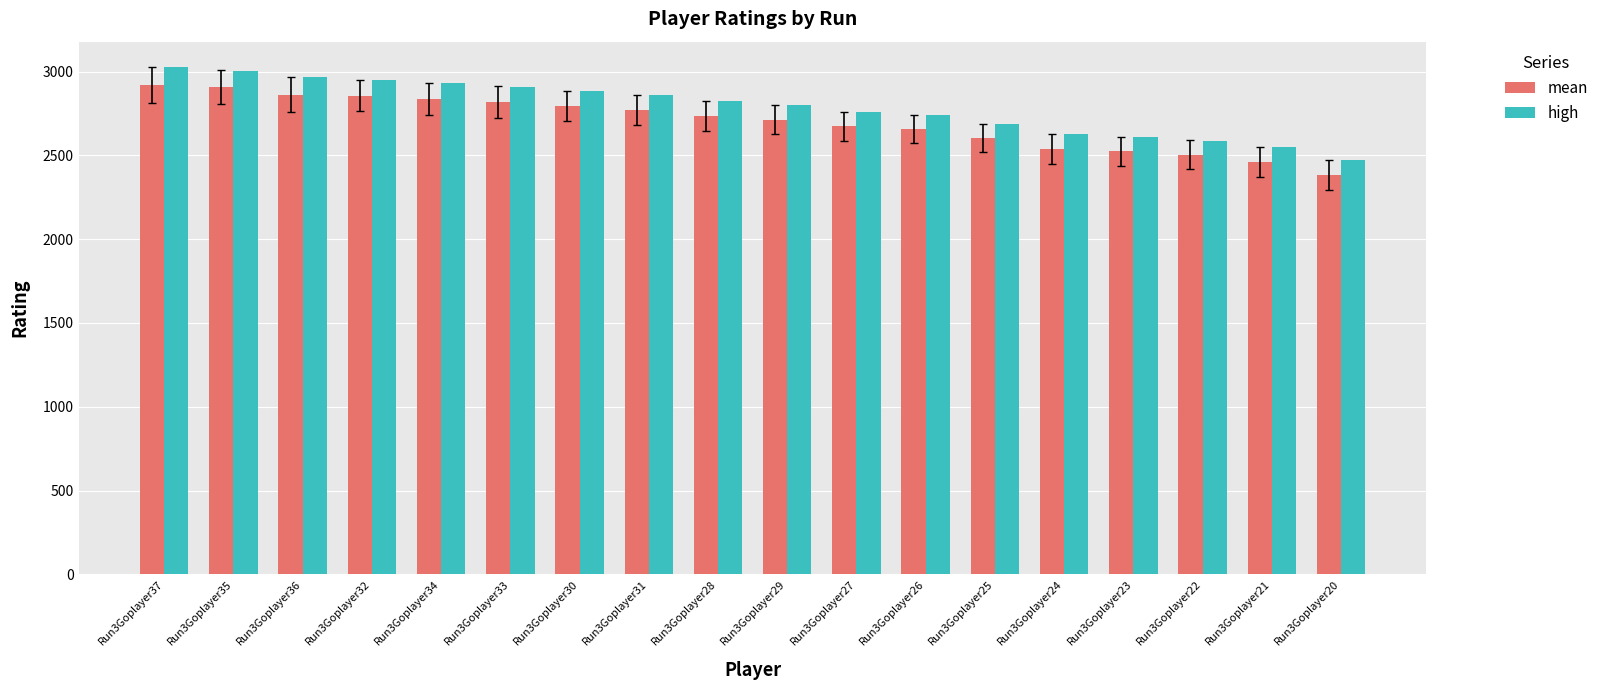

What is the label of the 9th bar from the left?

Run3Goplayer28